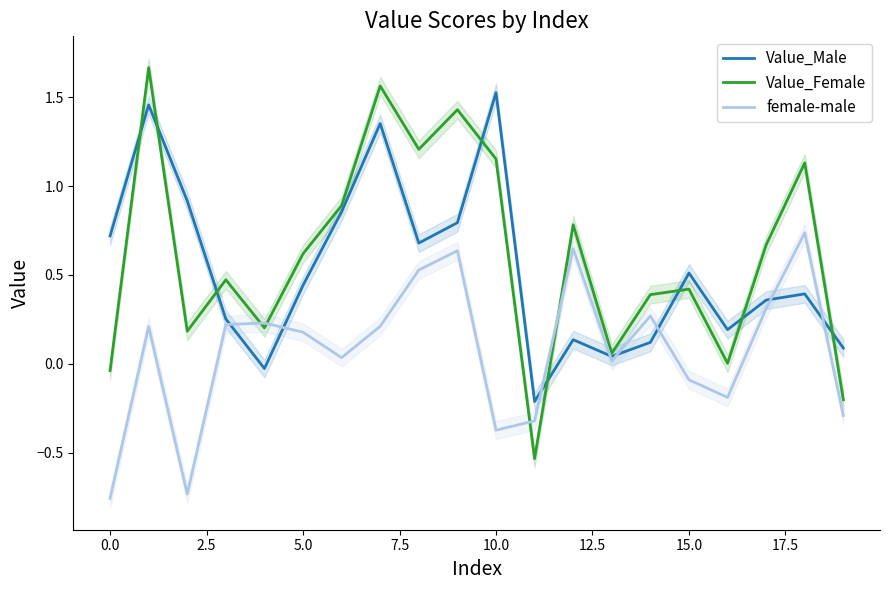

What is the difference between the Value_Female values at 12.5 and 15?

0.5